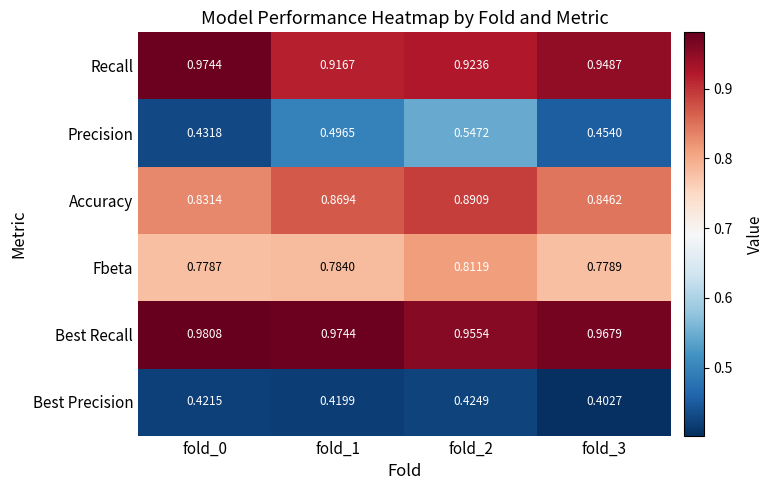

Is the value of Recall at fold_1 greater than the value of Fbeta at fold_3?

Yes